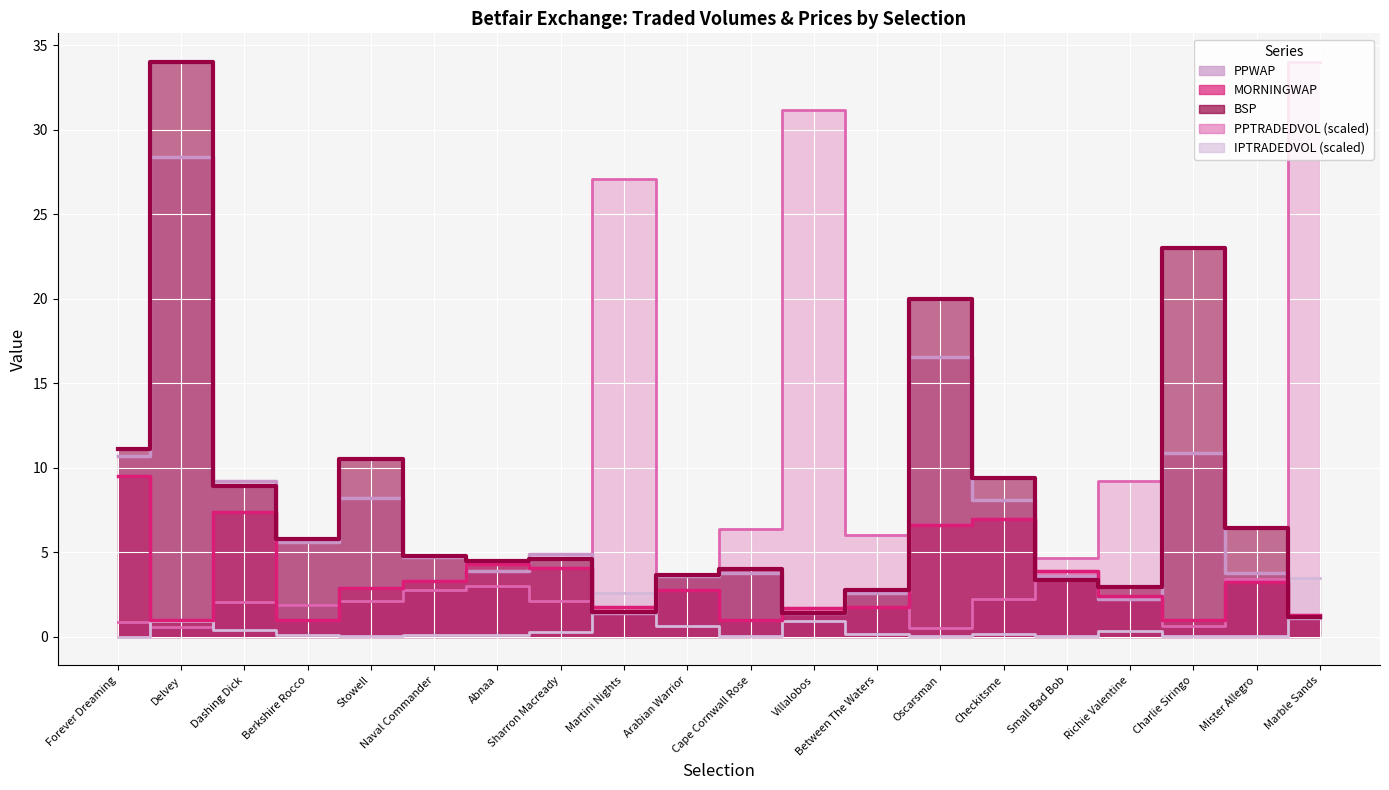

Between which two adjacent categories do BSP and IPTRADEDVOL first intersect?

Sharron Macready and Martini Nights